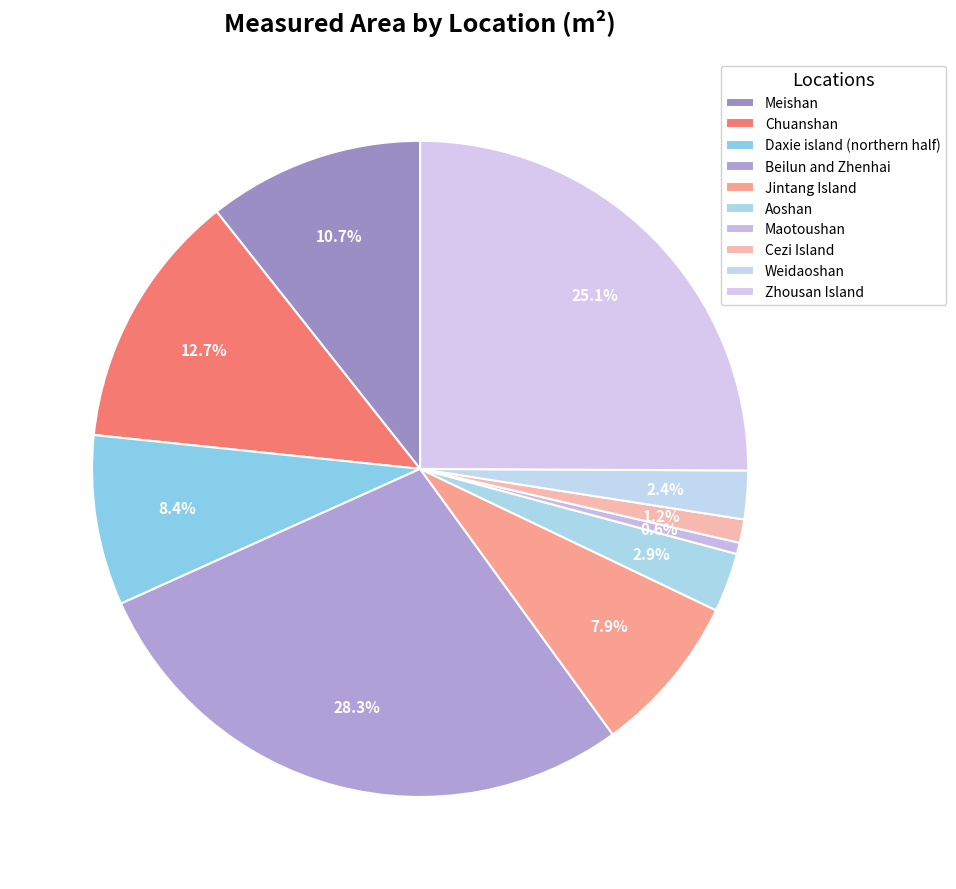

Is it true that Beilun and Zhenhai is 28% of the pie?

True